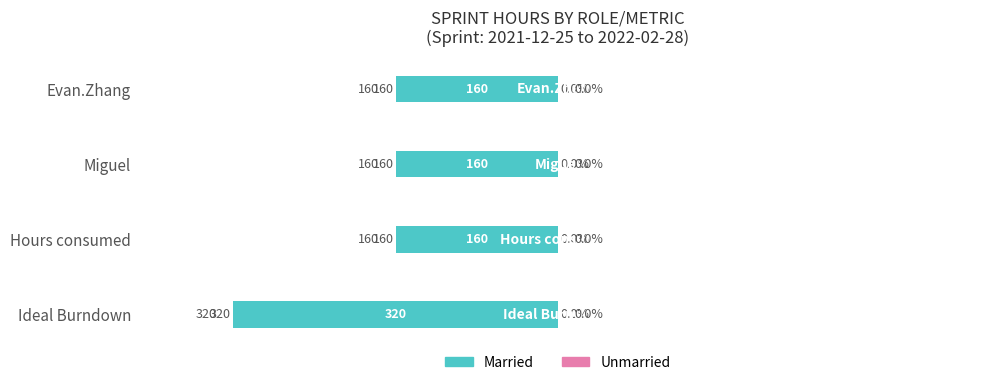

How many bars are there in total?

4